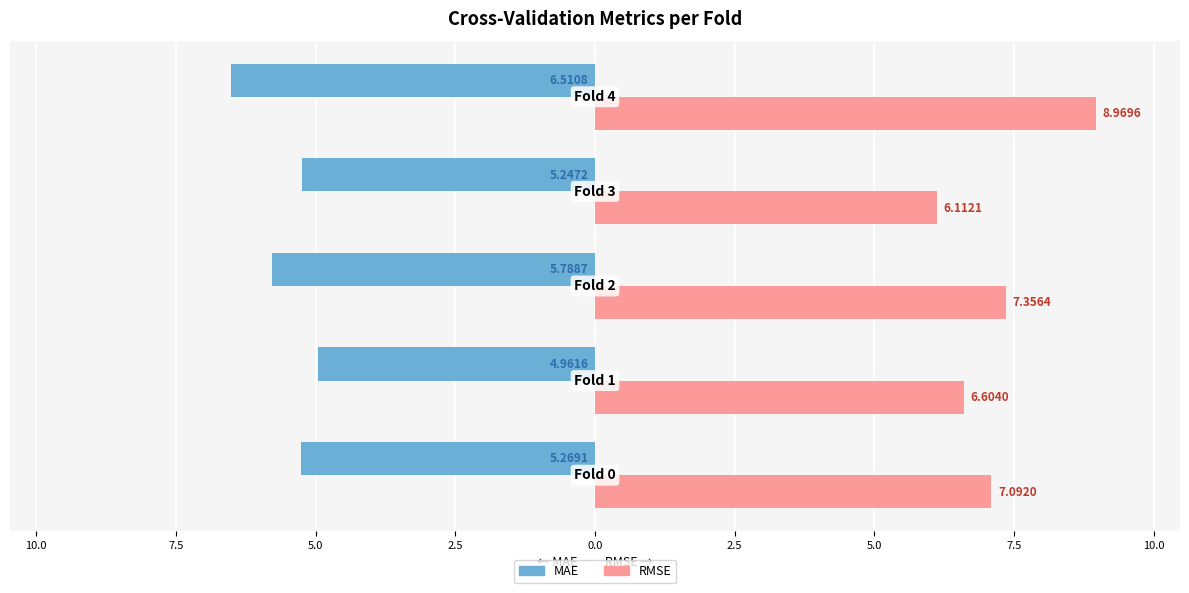

What are all the series names shown in the legend?

MAE, RMSE